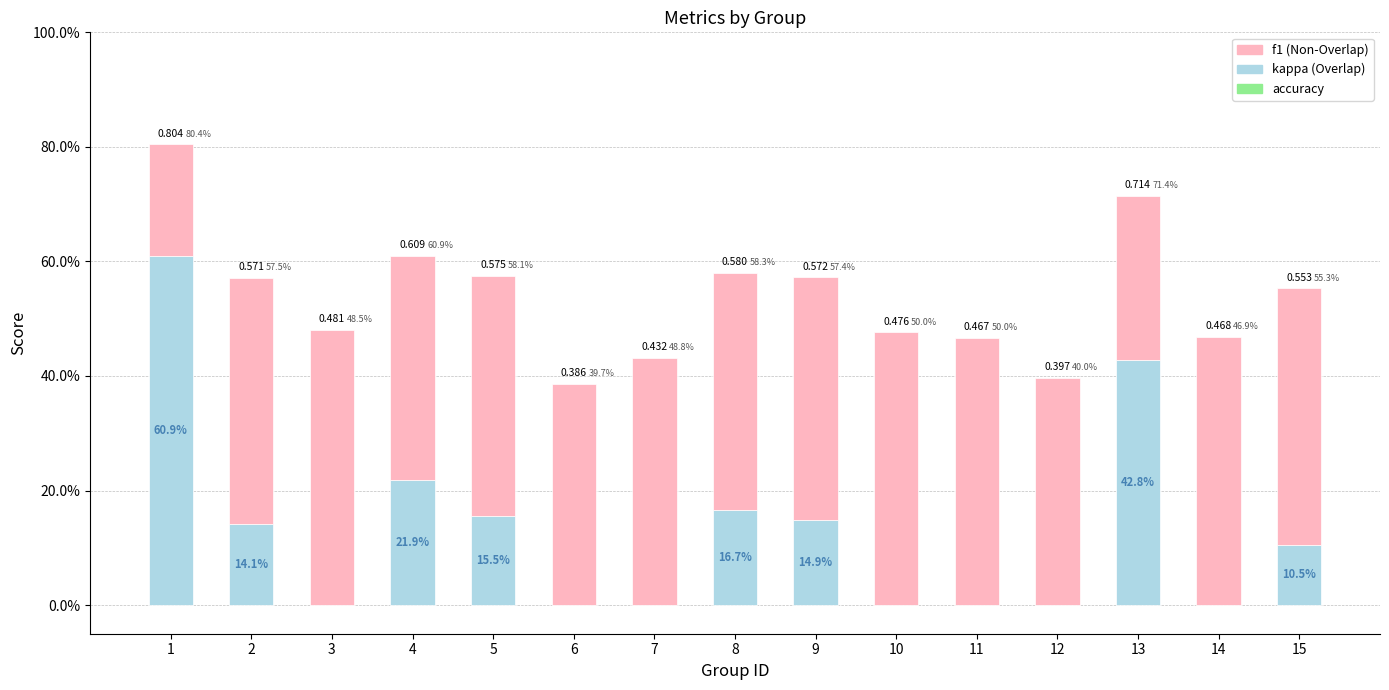

Does the chart contain stacked bars?

Yes